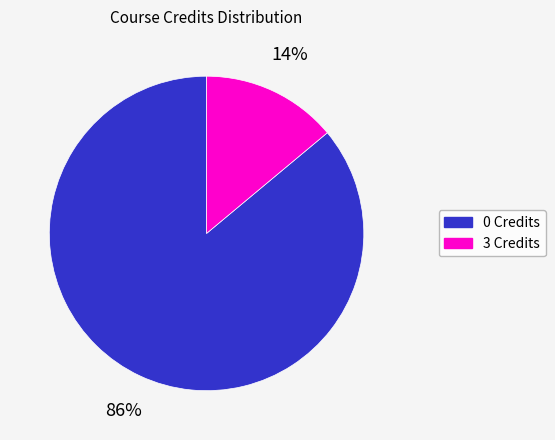

To the nearest percent, what is the difference between the largest and smallest slice percentages?

72%